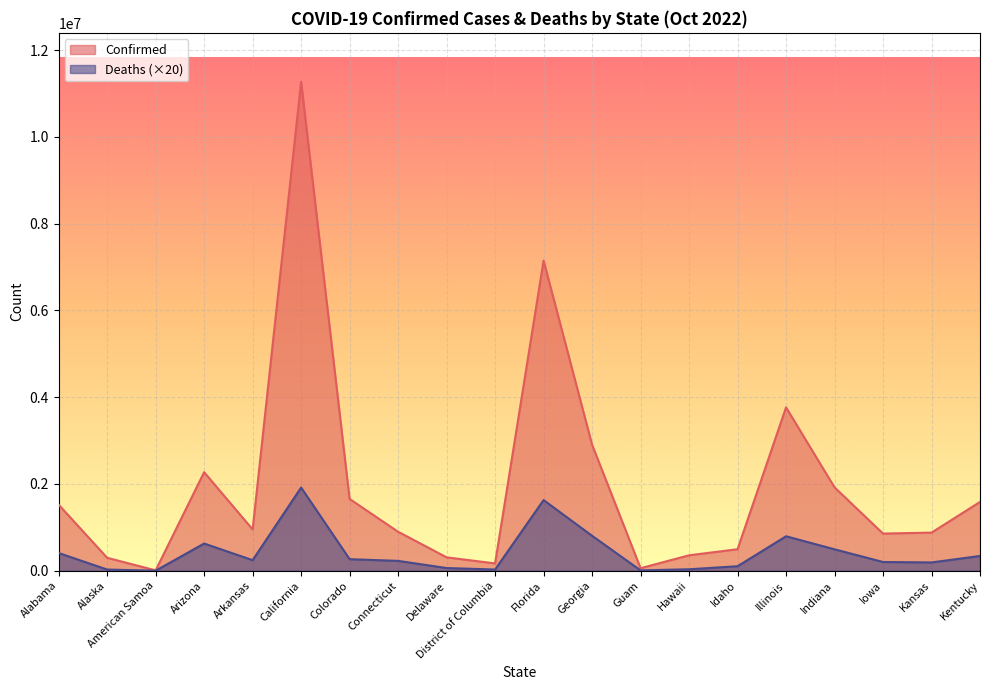

True or false: Confirmed and Deaths intersect in this chart.

False